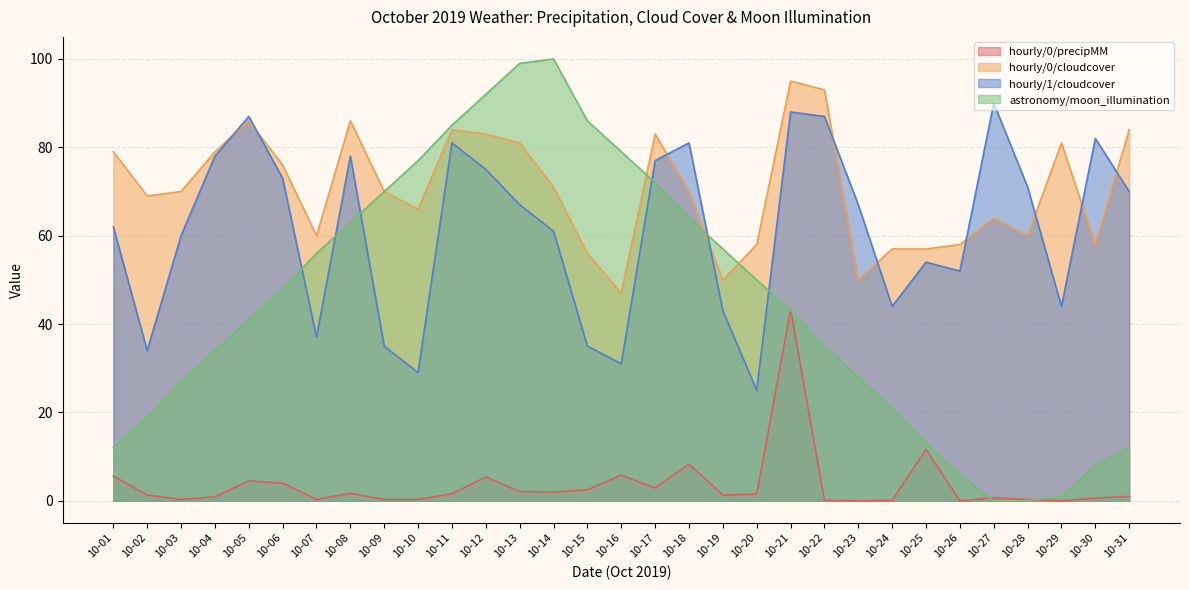

After their last crossing, which series has the higher values: hourly/0/cloudcover or astronomy/moon_illumination?

hourly/0/cloudcover